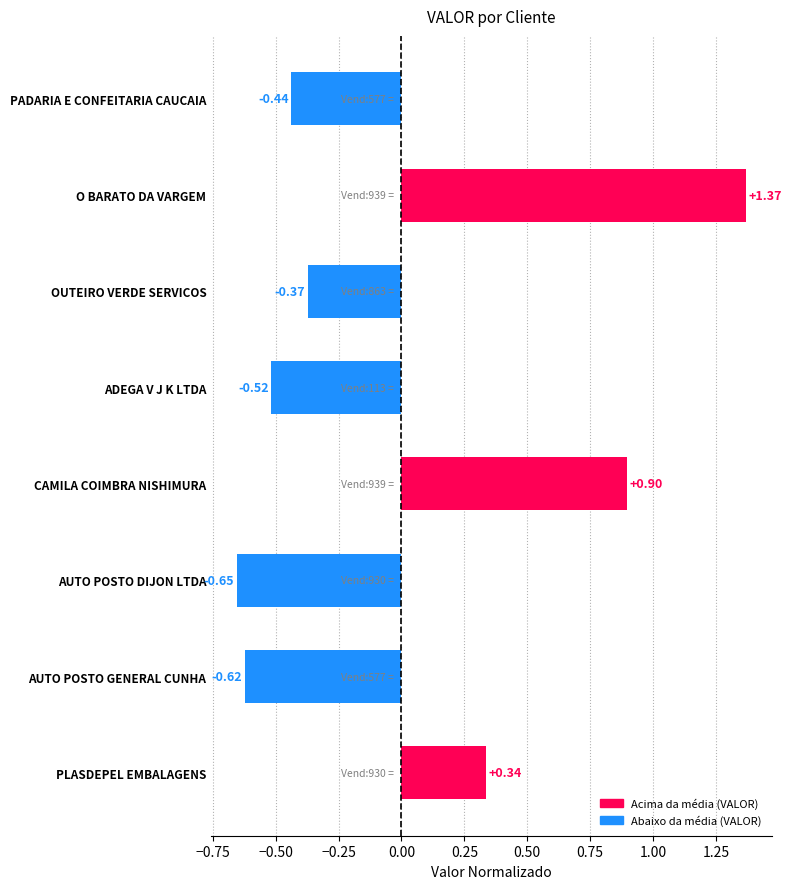

How many bars are there in total?

8